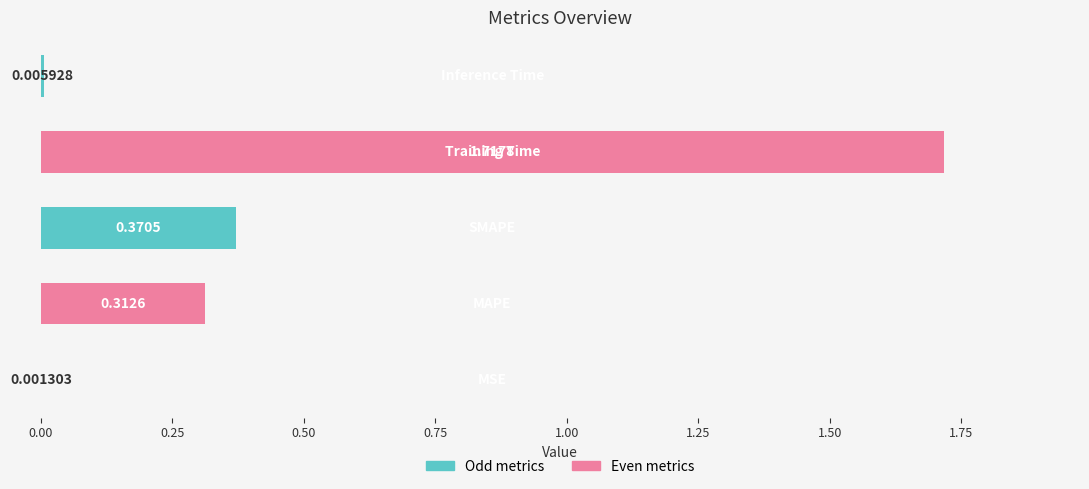

What is the sum of all values?

2.4